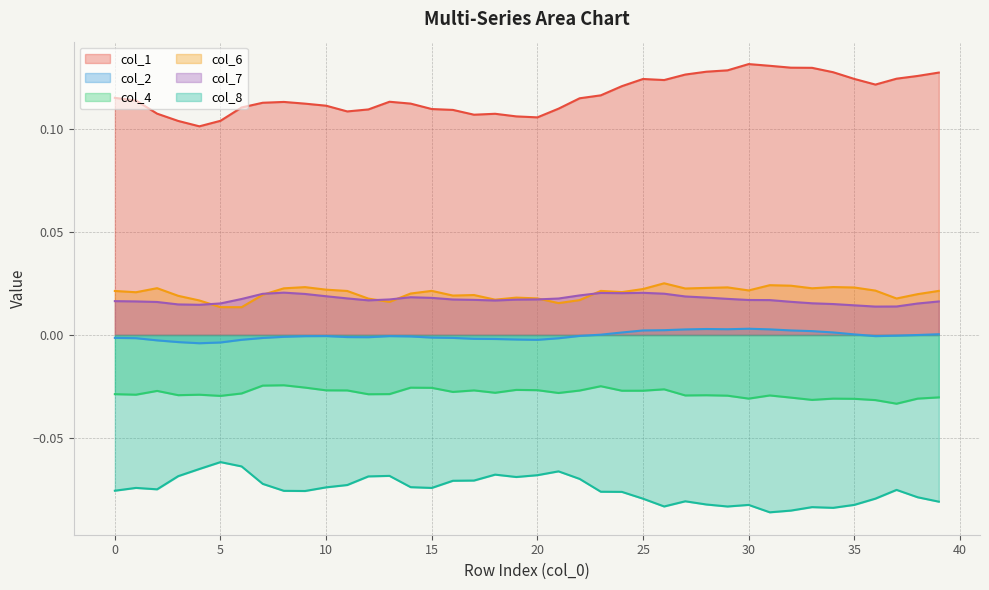

Which series has the largest total across all categories?

col_1